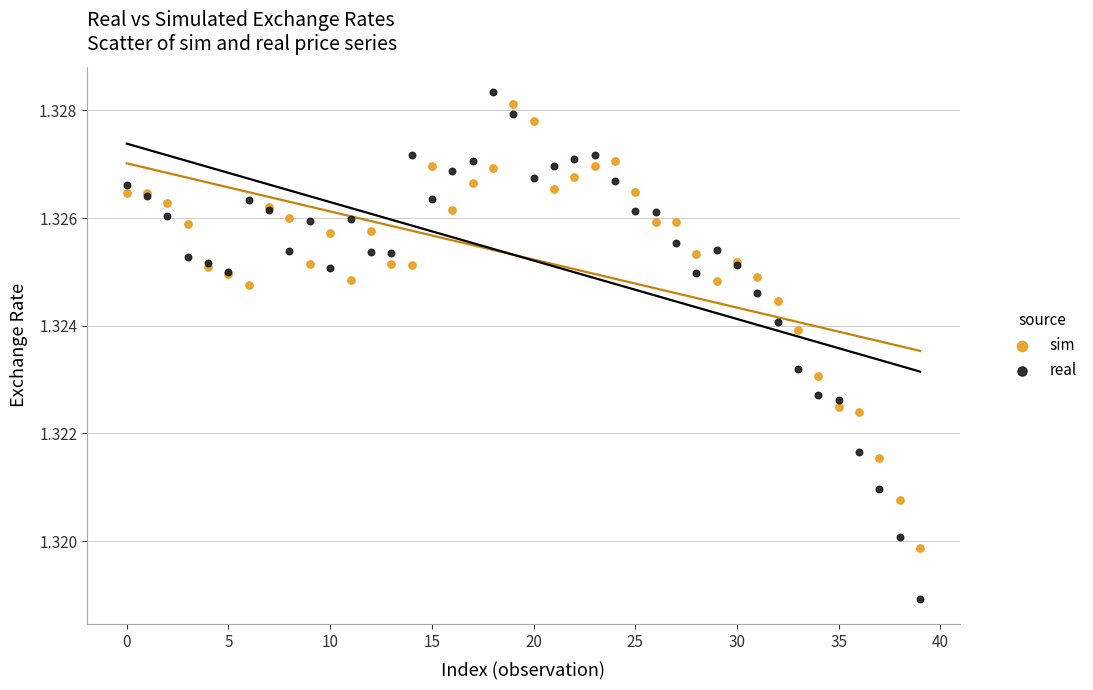

What are all the series names shown in the legend?

sim, real